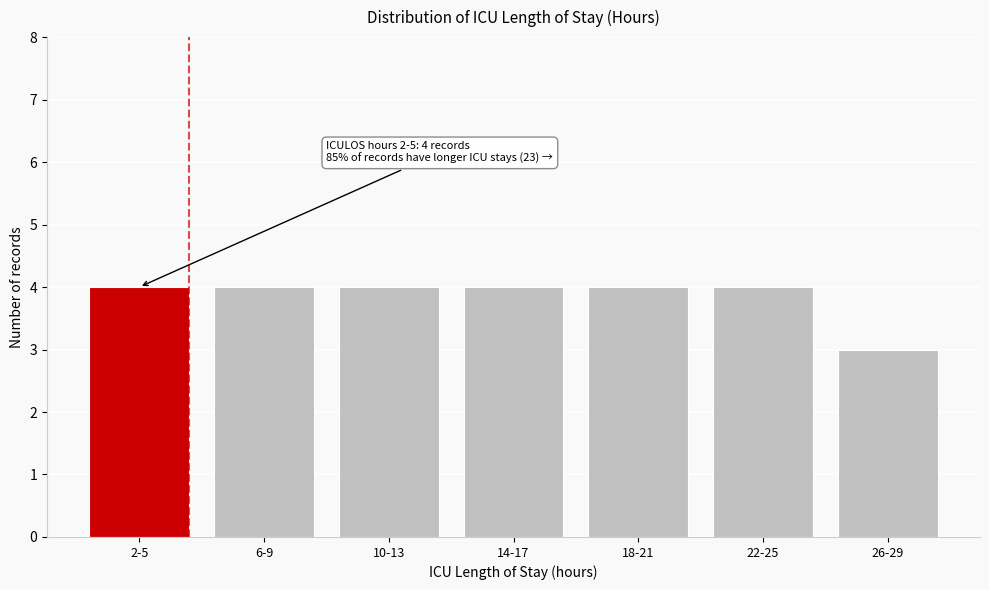

Reading left to right, extract all data points from this chart.

4	4	4	4	4	4	3